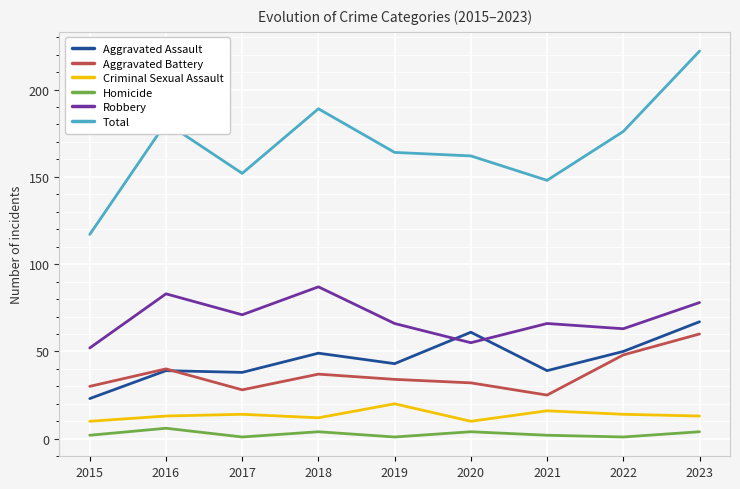

List the labels in order of Aggravated Battery value, largest first.

2023, 2022, 2016, 2018, 2019, 2020, 2015, 2017, 2021